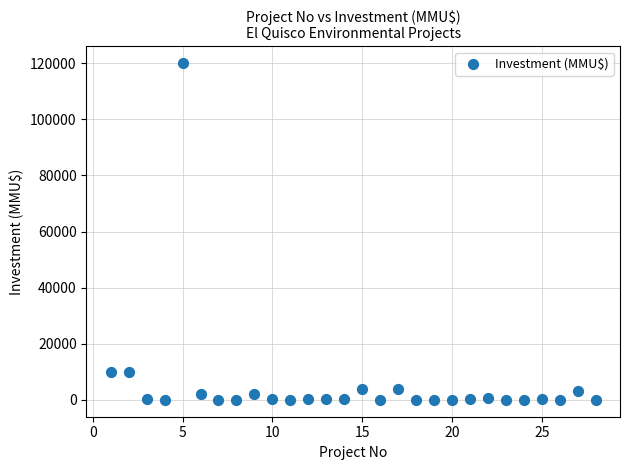

What is the range of X values (max minus min)?

27